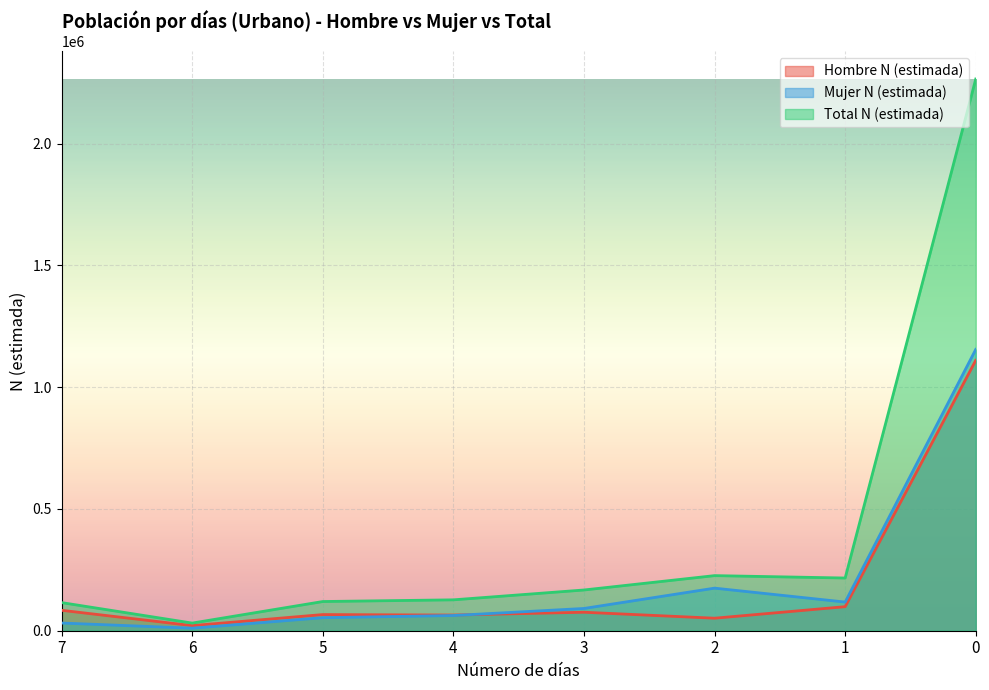

List the labels in order of Total N (estimada) value, largest first.

0, 2, 1, 3, 4, 5, 7, 6